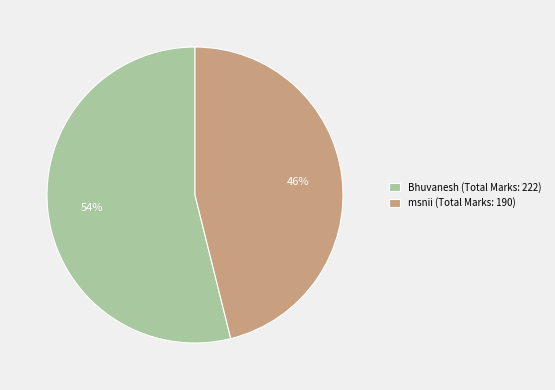

Rank the categories by value from lowest to highest.

msnii, Bhuvanesh